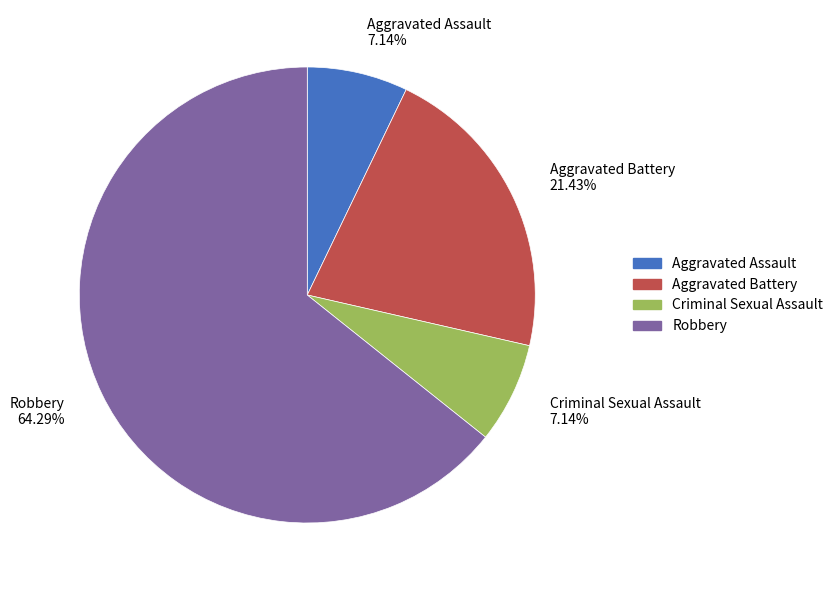

How many slices are in this pie chart?

4